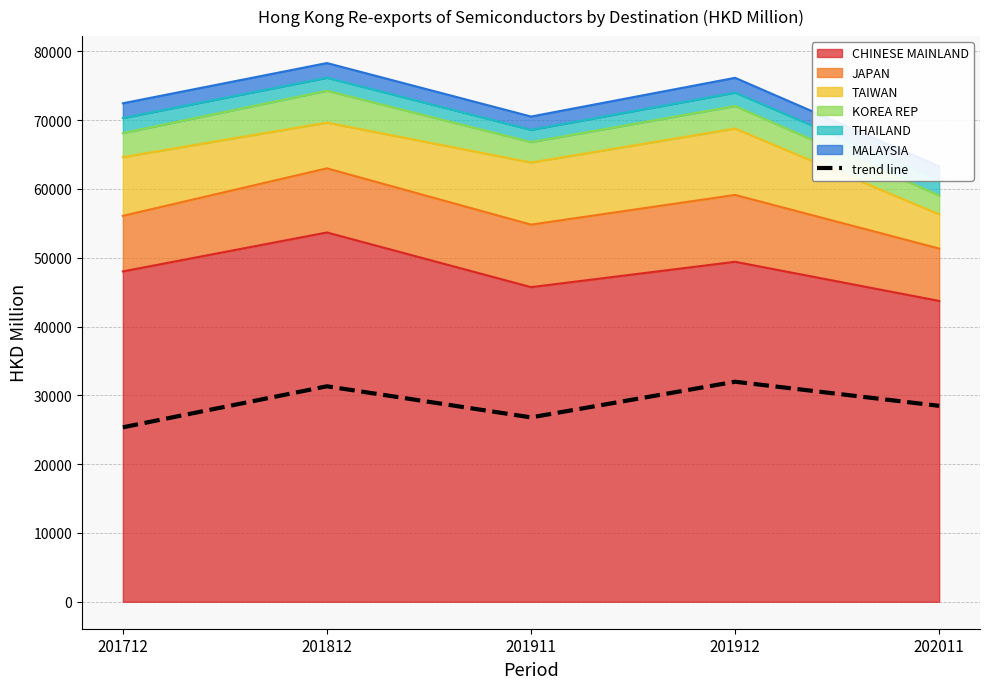

What is the value of the 4th point from the left?

31977.0